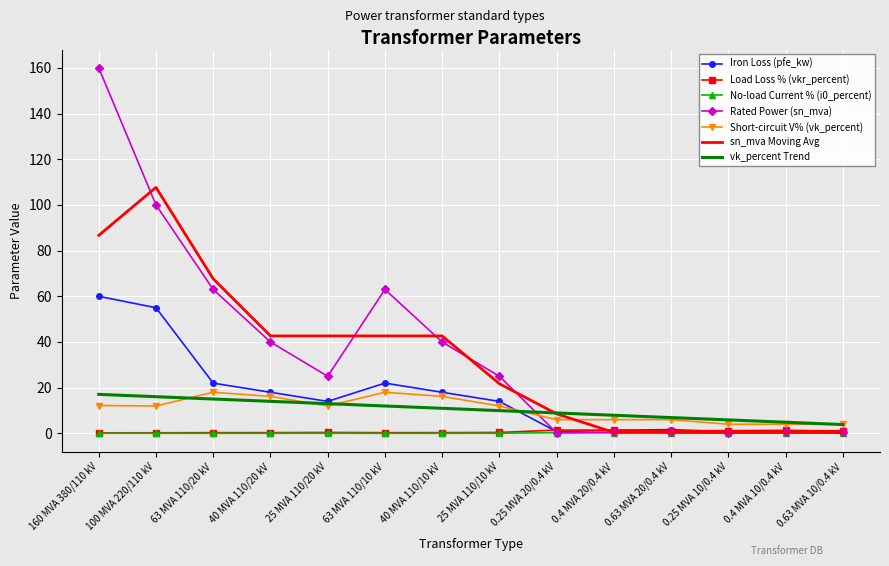

Which label corresponds to the largest value in the chart?

160 MVA 380/110 kV